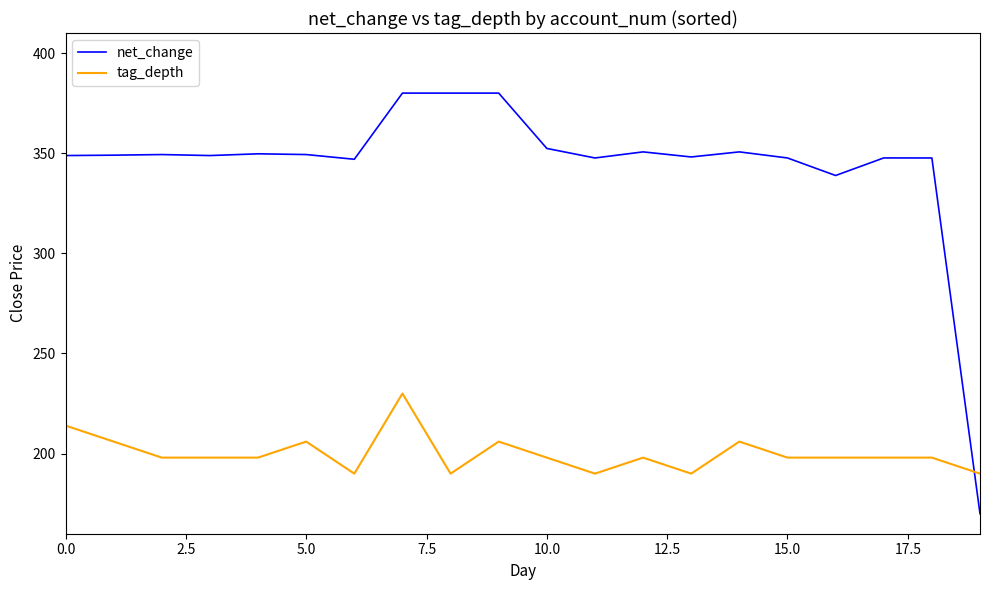

What is the greatest value displayed?

380.0